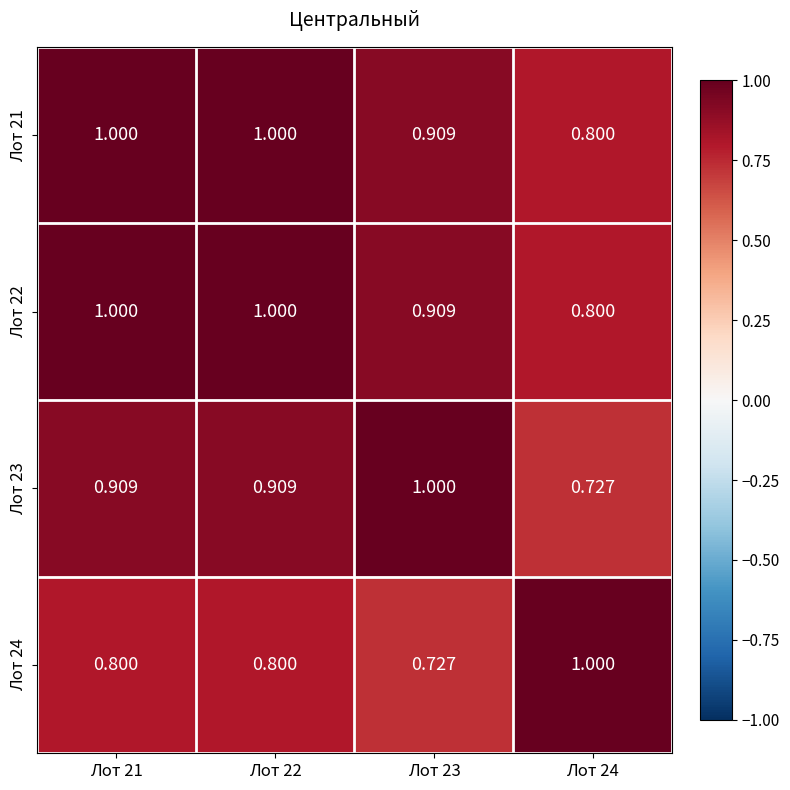

Is the value of Лот 23 at Лот 22 greater than the value of Лот 22 at Лот 24?

Yes